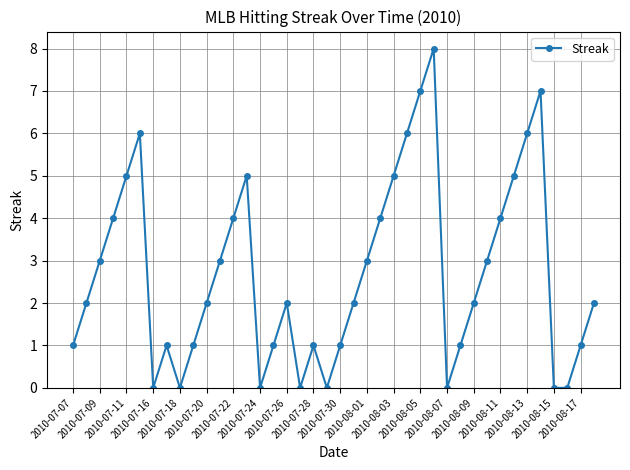

Reading left to right, list all the values displayed in this chart.

1	2	3	4	5	6	0	1	0	1	2	3	4	5	0	1	2	0	1	0	1	2	3	4	5	6	7	8	0	1	2	3	4	5	6	7	0	0	1	2